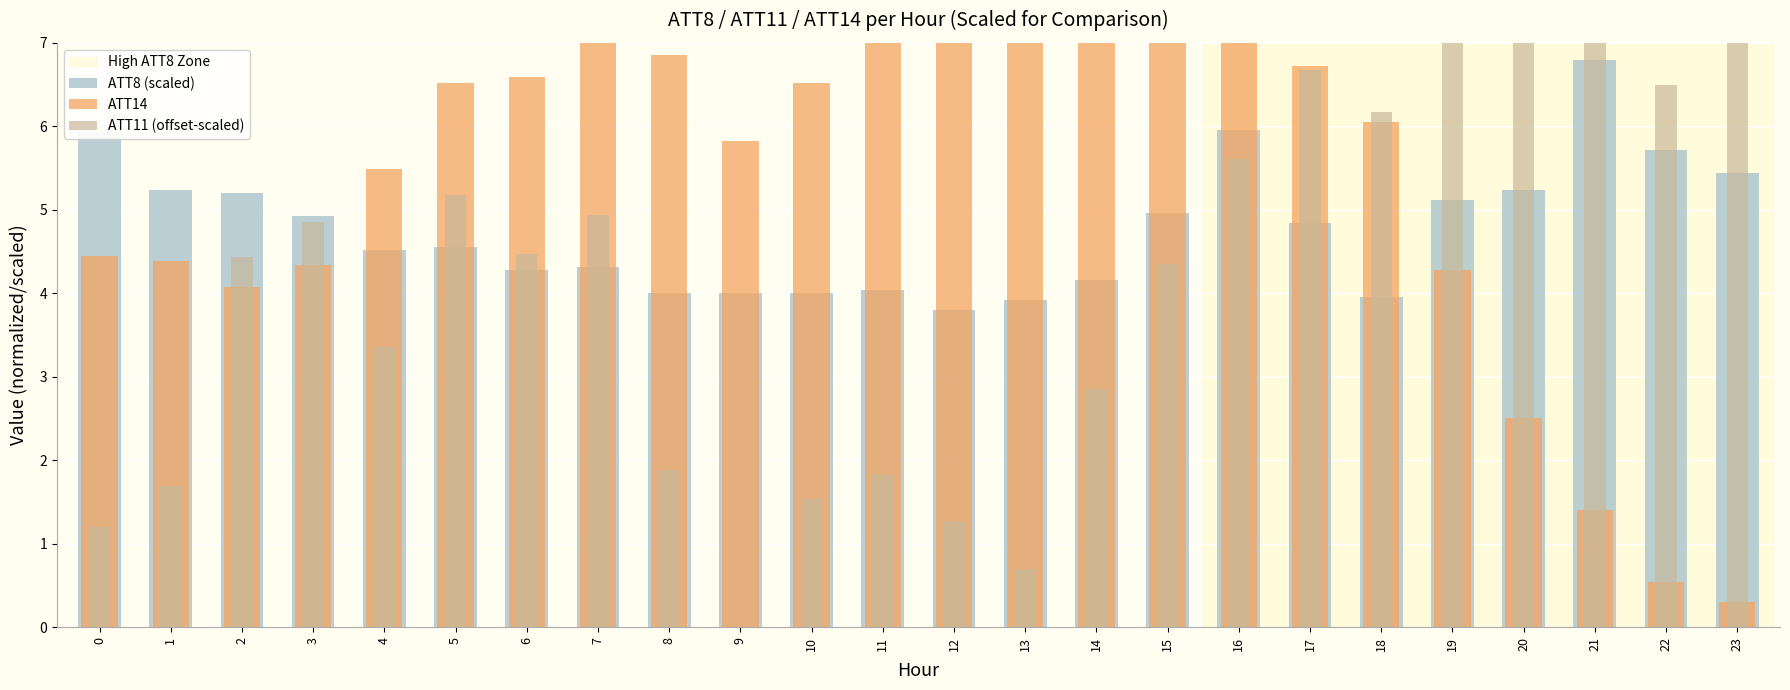

What is the total value across all series at 22?

12.8